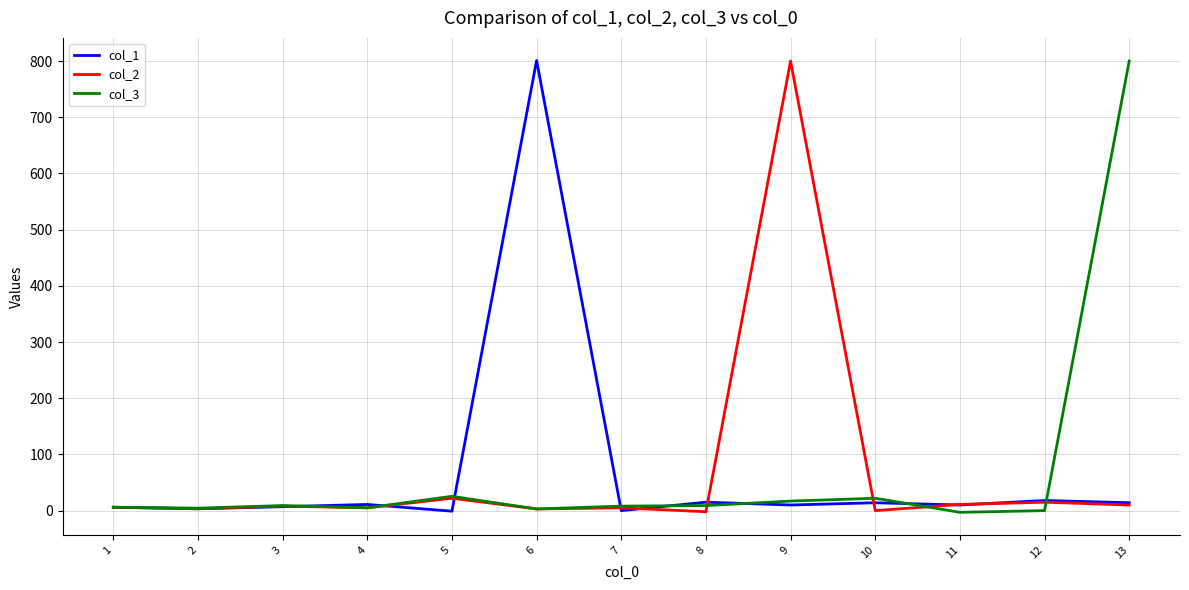

Which series has the largest range (max minus min)?

col_3